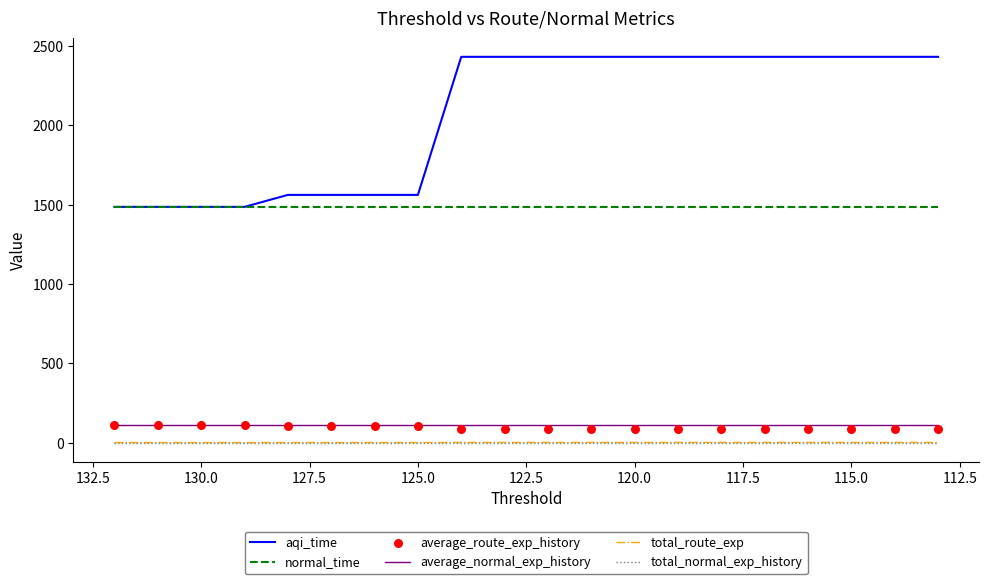

Which series reaches the maximum Y coordinate?

aqi_time